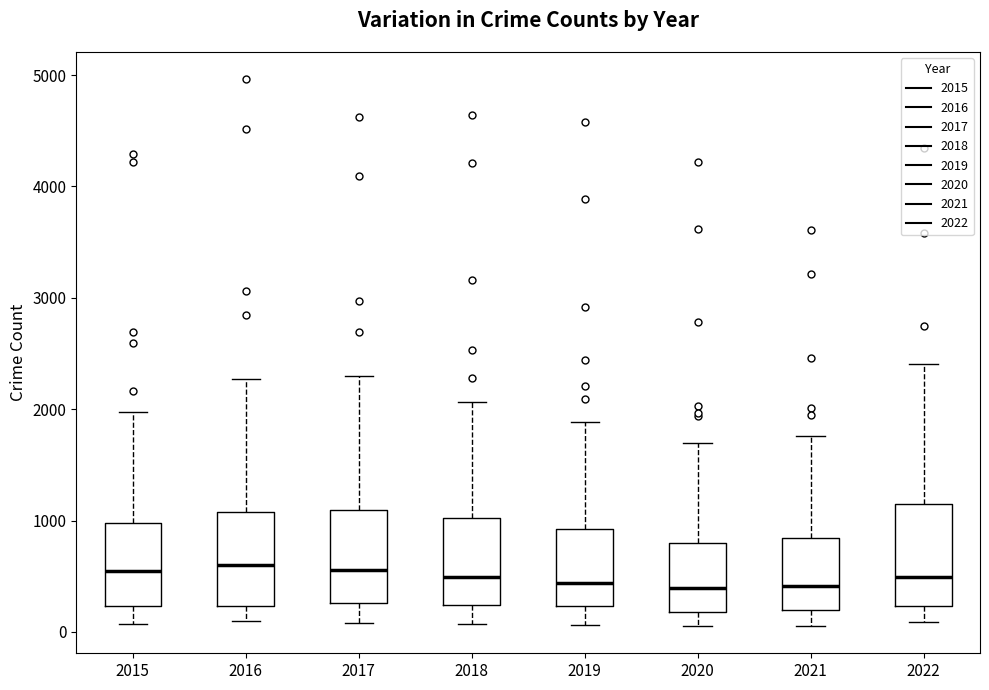

Reading left to right, read every box against the y-axis: the position of its median line, the range the box covers, and the ends of its whiskers. The values are not printed on the chart, so give them approximately, as read against the axis.

2015: median 500, box 200 to 1000, whiskers 100 to 2000
2016: median 600, box 200 to 1100, whiskers 100 to 2300
2017: median 600, box 300 to 1100, whiskers 100 to 2300
2018: median 500, box 200 to 1000, whiskers 100 to 2100
2019: median 400, box 200 to 900, whiskers 100 to 1900
2020: median 400, box 200 to 800, whiskers 100 to 1700
2021: median 400, box 200 to 800, whiskers 100 to 1800
2022: median 500, box 200 to 1100, whiskers 100 to 2400